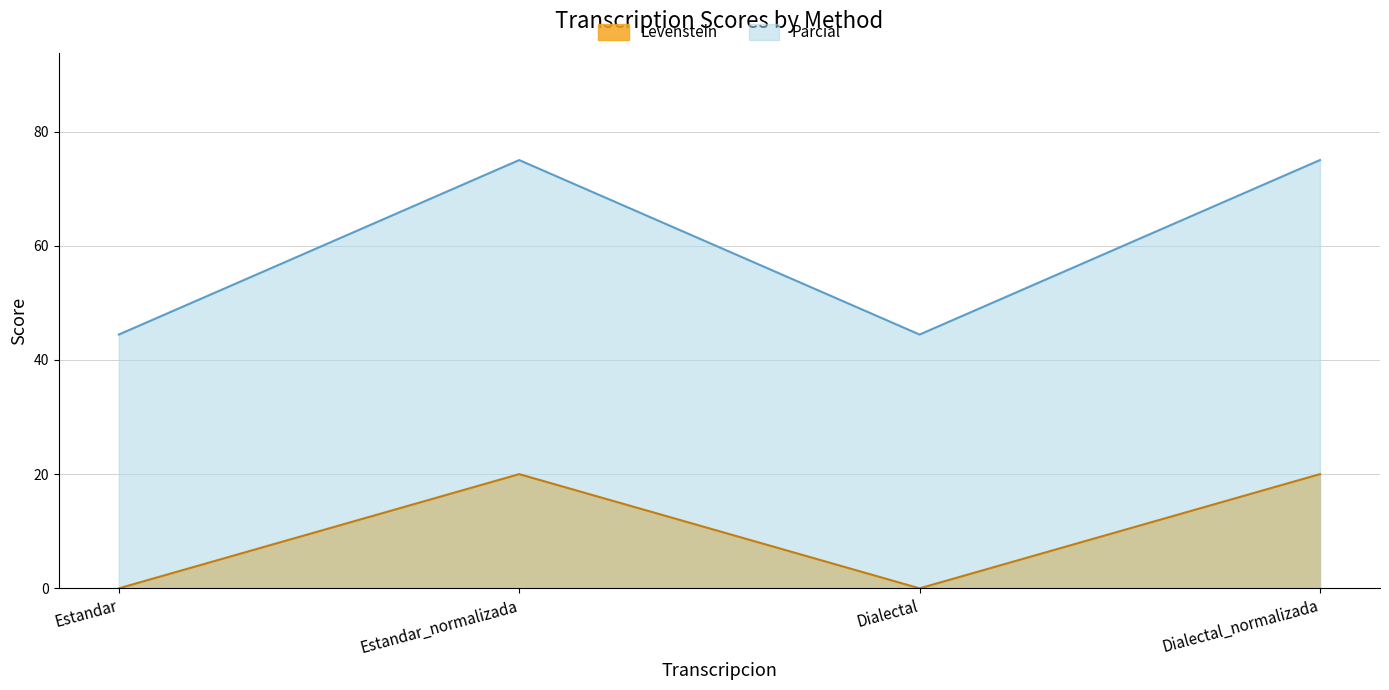

True or false: Parcial and Levenstein cross at least once.

False